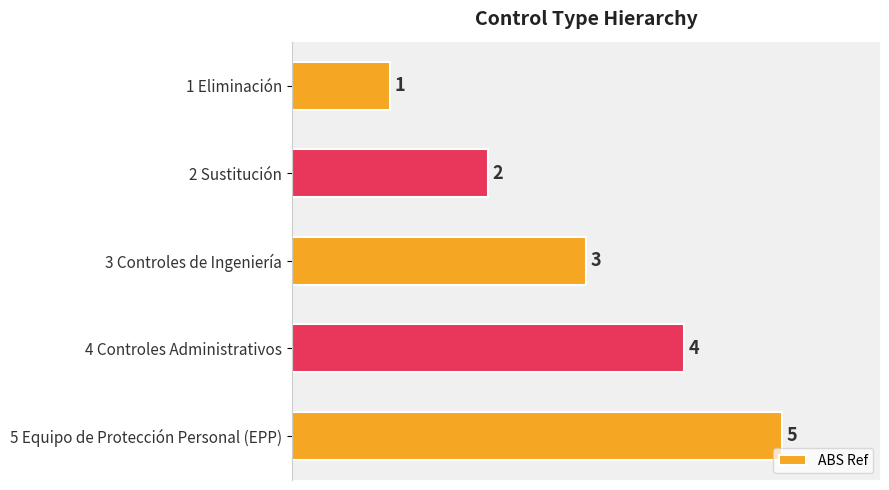

Where is the data nearest to the value 3?

3 Controles de Ingeniería